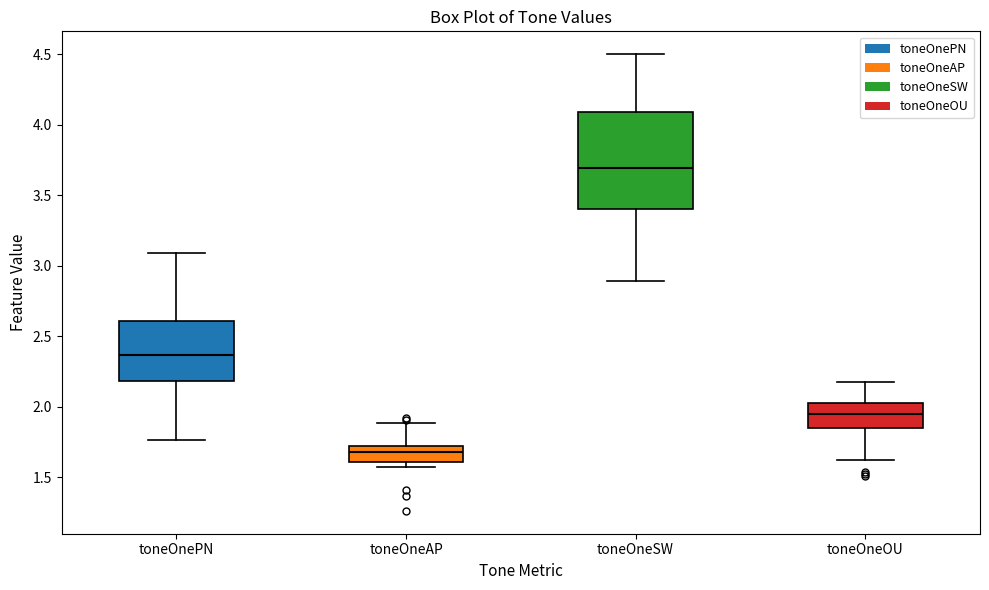

Which box has the highest median line?

toneOneSW